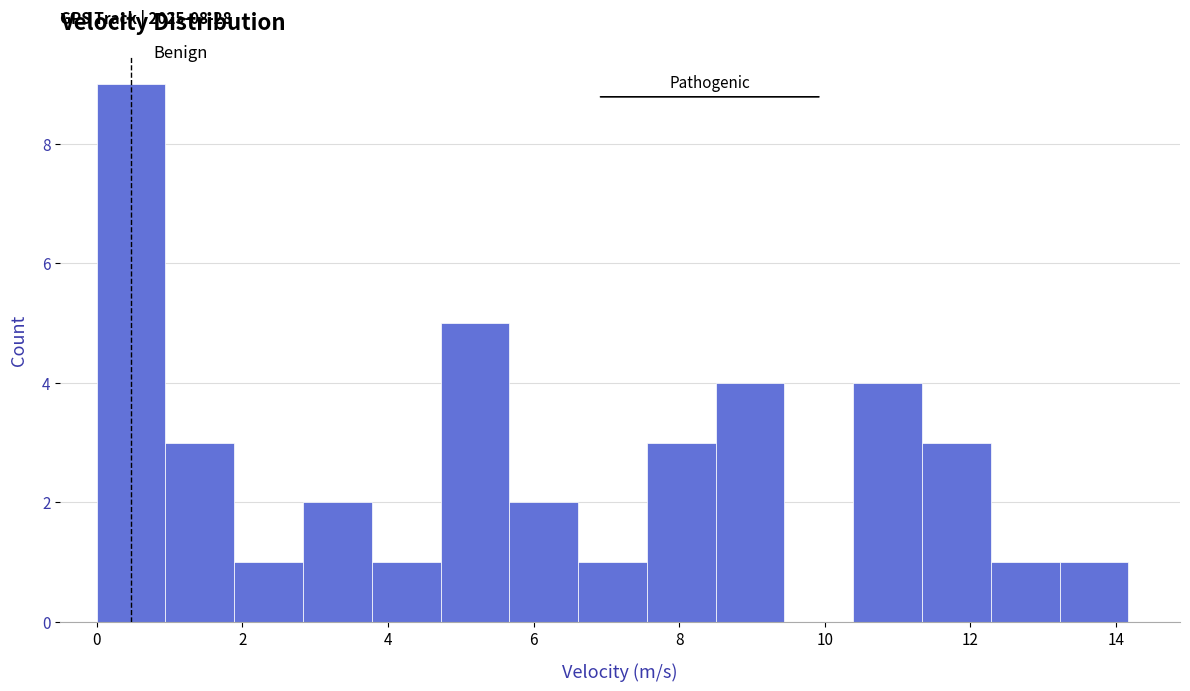

Over which range of the x-axis is the bar tallest?

0.0 to 1.0